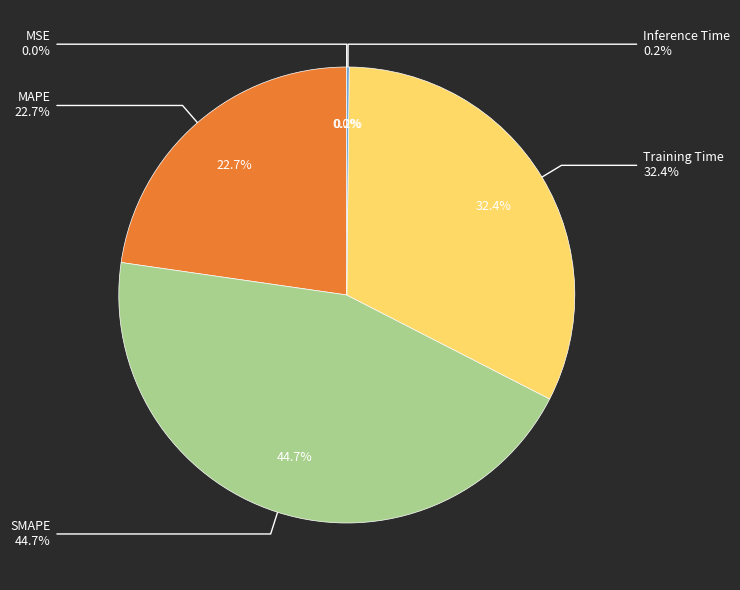

What is the largest slice in the pie chart?

SMAPE